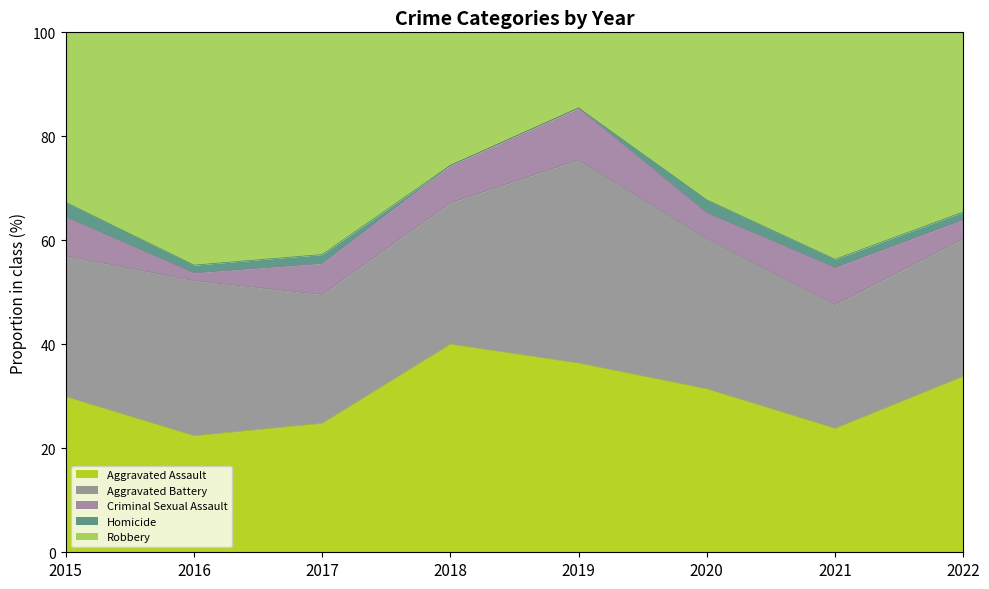

How many lines are shown in the chart?

5